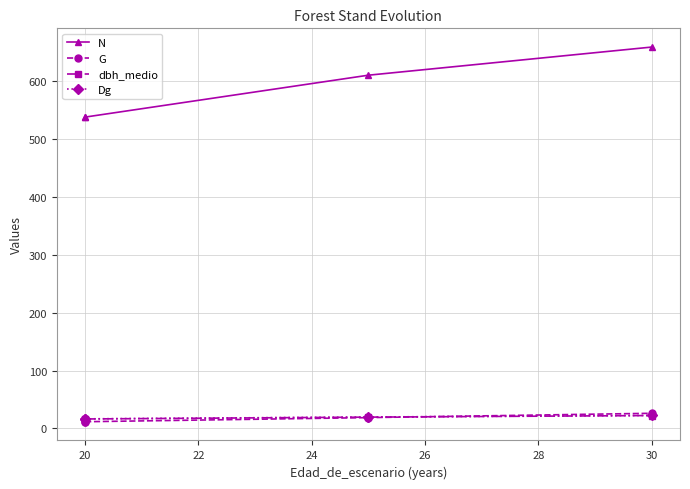

True or false: N and Dg intersect in this chart.

False